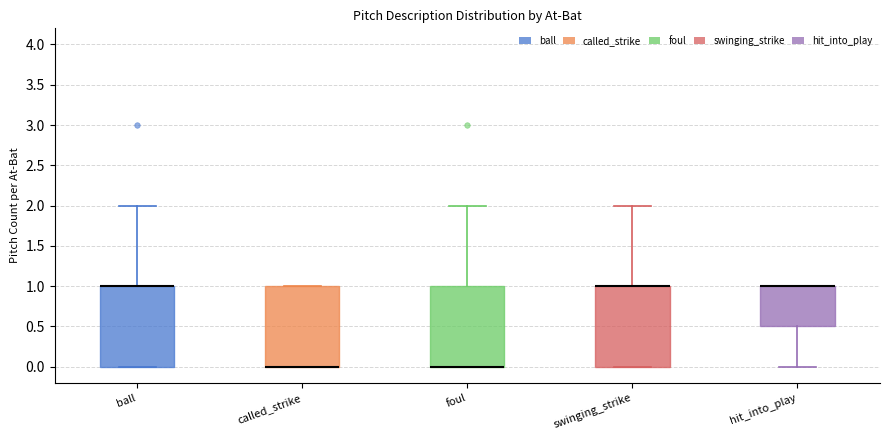

Where is the upper edge of the box for ball on the y-axis? The values are not printed on the chart, so give them approximately, as read against the axis.

1.0